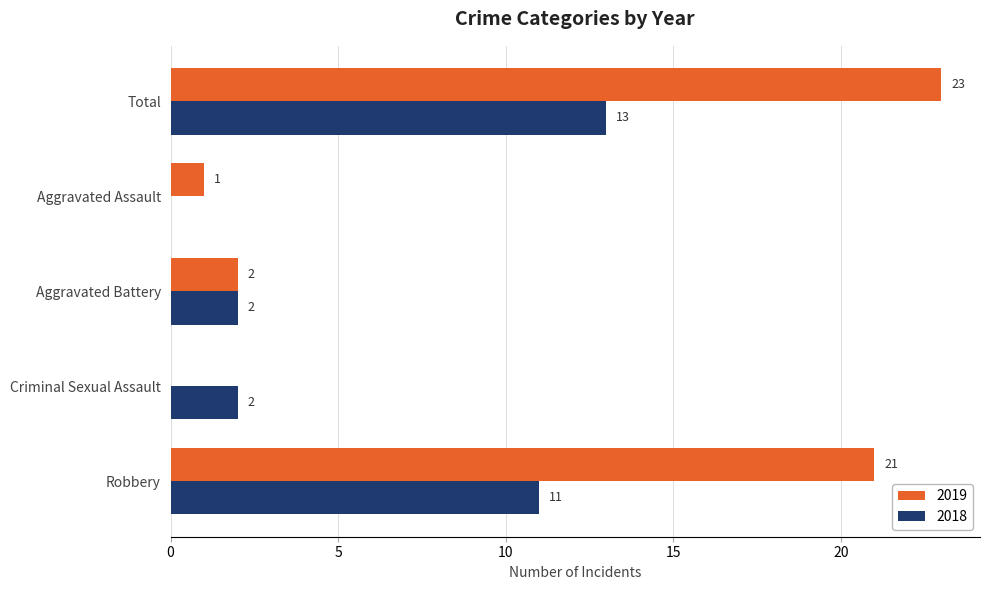

Read the 2018 value at Robbery, to the nearest 5.

10